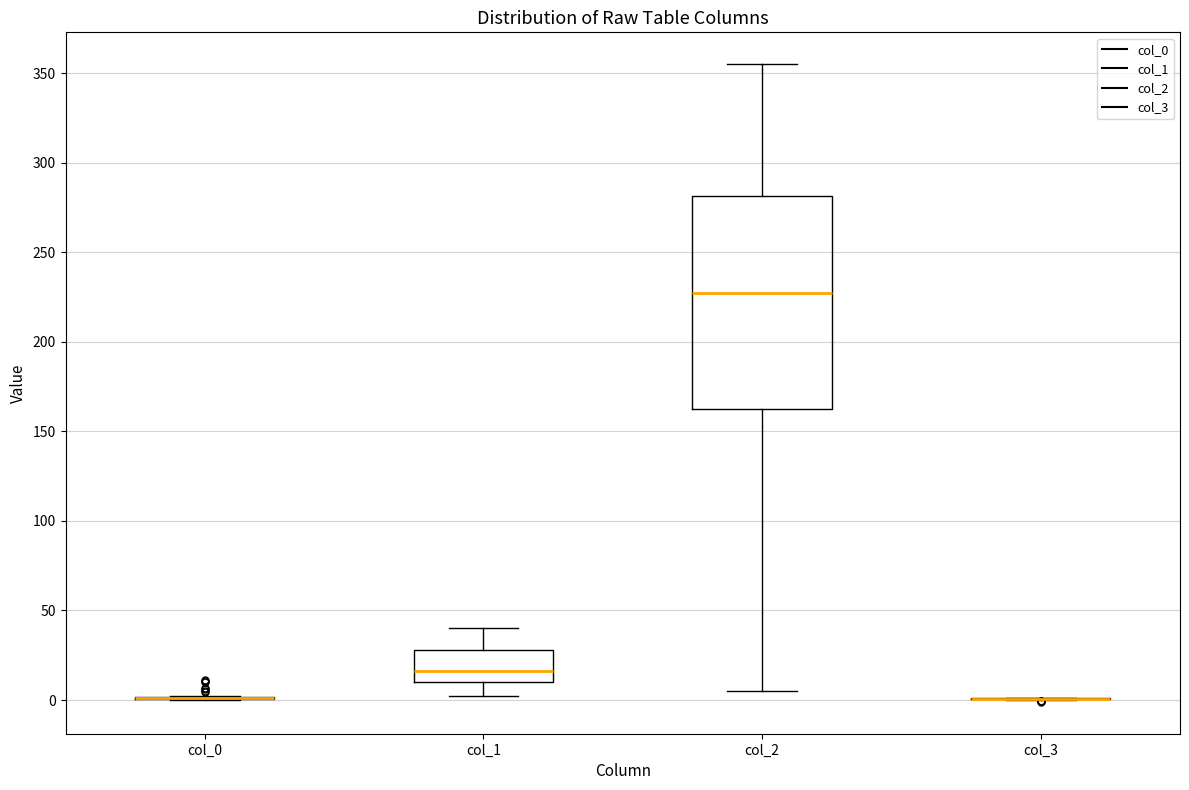

Reading left to right, read every box against the y-axis: the position of its median line, the range the box covers, and the ends of its whiskers. The values are not printed on the chart, so give them approximately, as read against the axis.

col_0: box collapsed to a line at 0, whiskers 0 to 5
col_1: median 15, box 10 to 30, whiskers 0 to 40
col_2: median 225, box 165 to 280, whiskers 5 to 355
col_3: box collapsed to a line at 0, whiskers 0 to 0